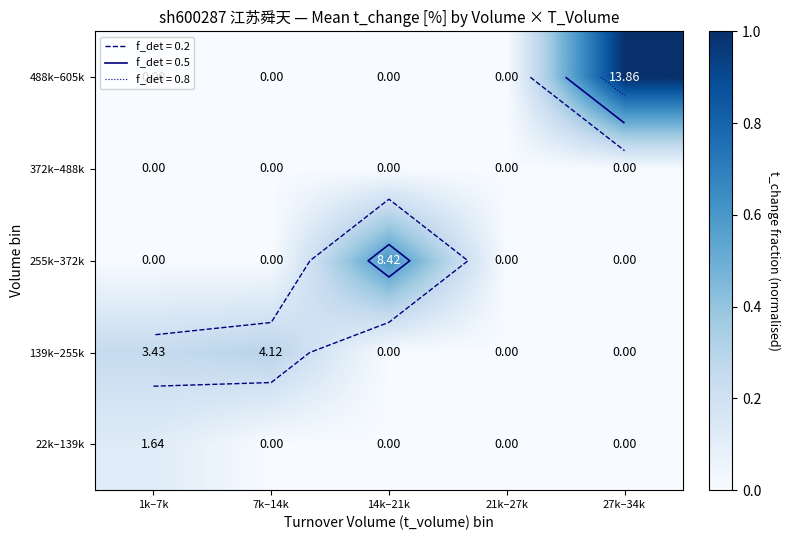

How many values in 488k–605k are above zero?

1